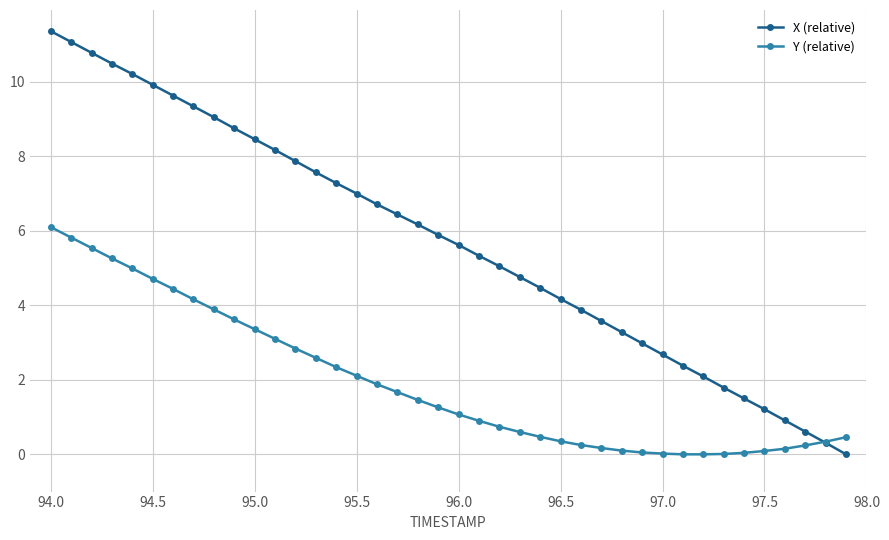

What is the greatest value displayed?

11.4